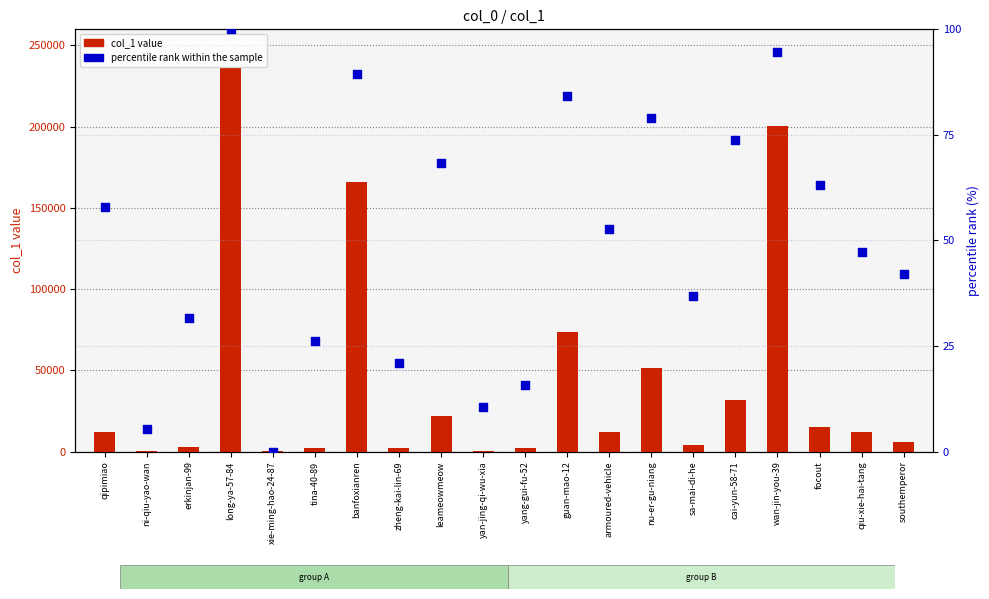

What is the total value across all series at yan-jing-qi-wu-xia?

686.5